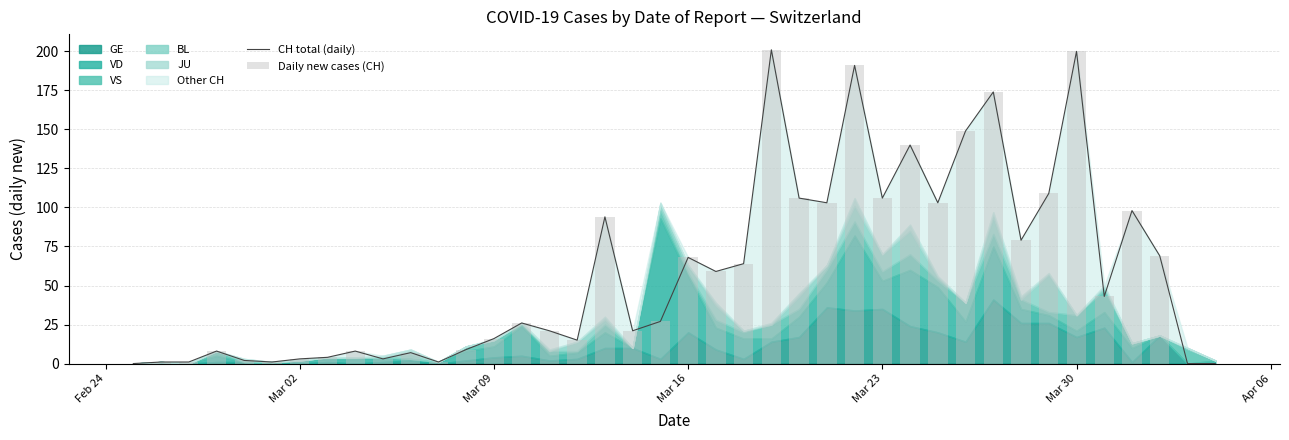

Rank the series at Mar 30 from highest to lowest value.

CH total (daily), Daily new cases (CH)